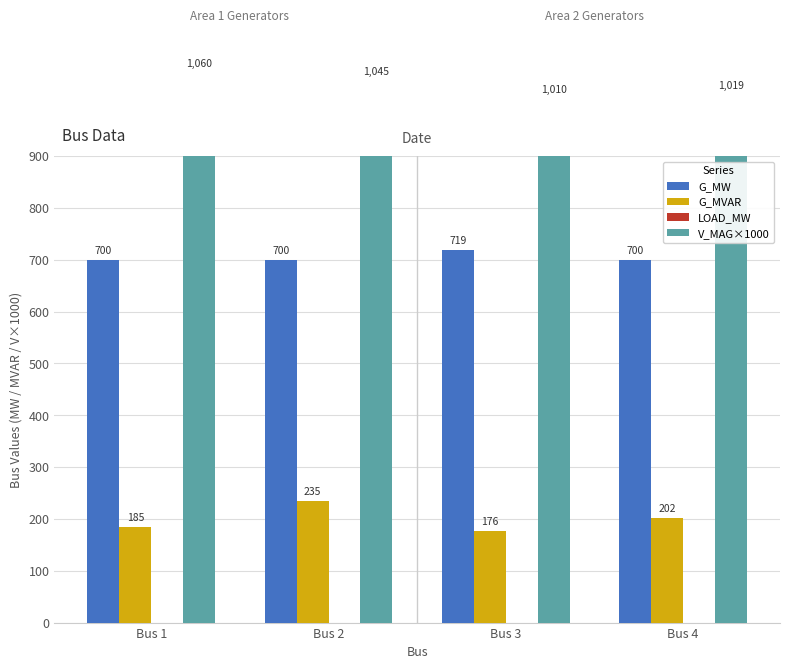

True or false: G_MW has a value of 700 at Bus 4.

True